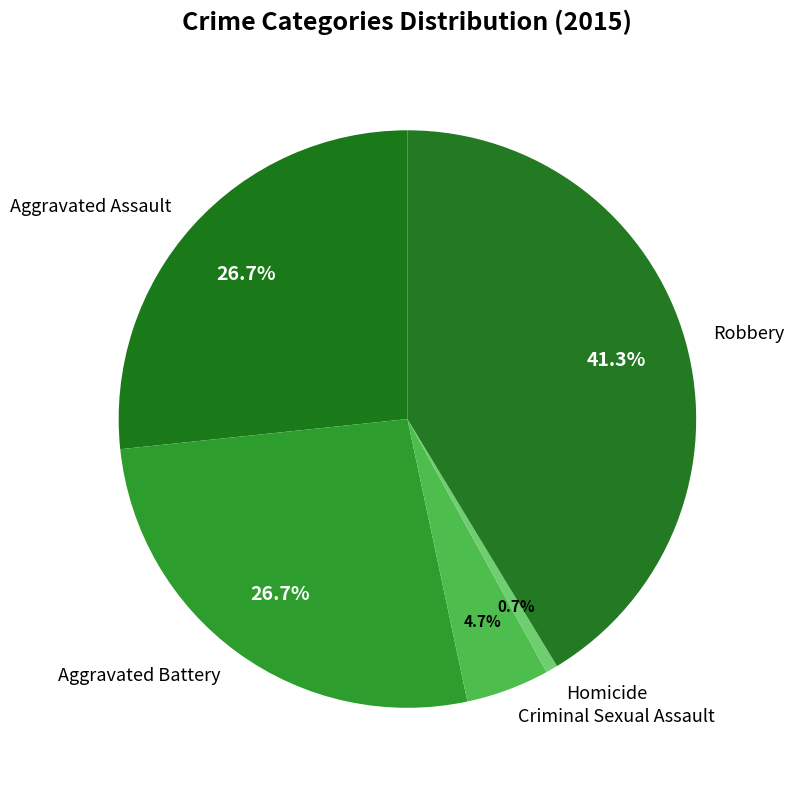

Which has a higher value, Homicide or Robbery?

Robbery